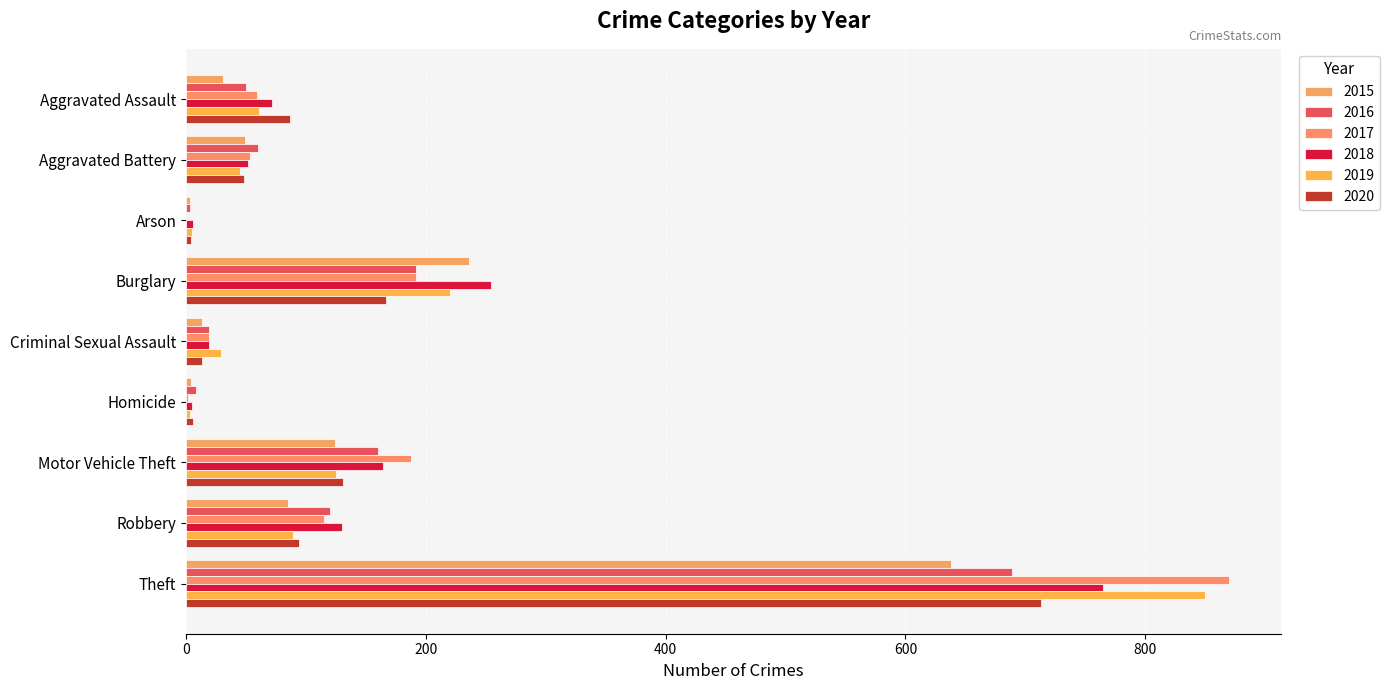

What are all the series names shown in the legend?

2015, 2016, 2017, 2018, 2019, 2020